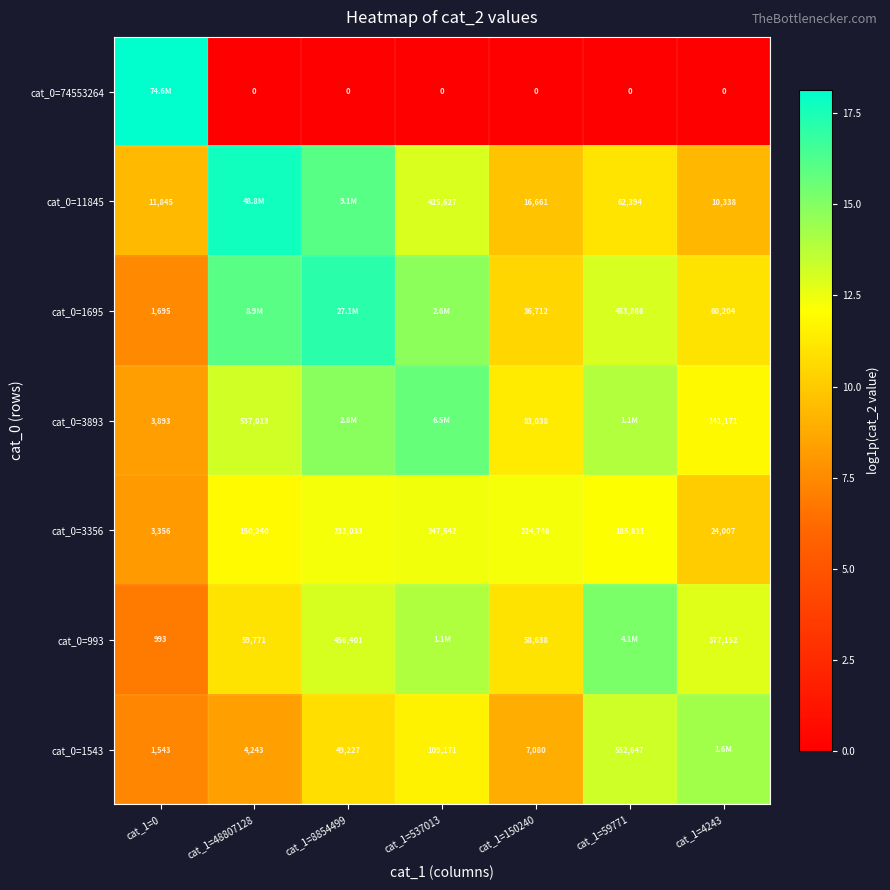

Which series has the largest range (max minus min)?

cat_0=74553264